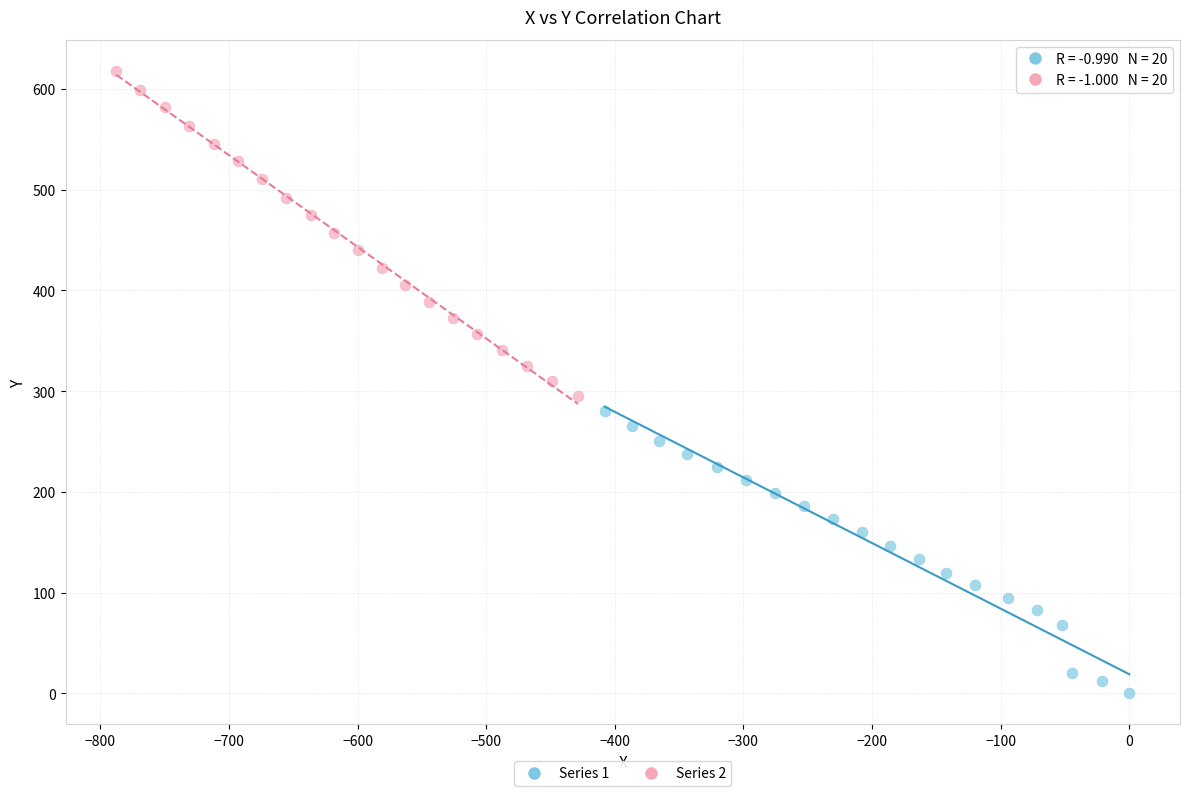

Which series contains the lowest Y value?

Series 1